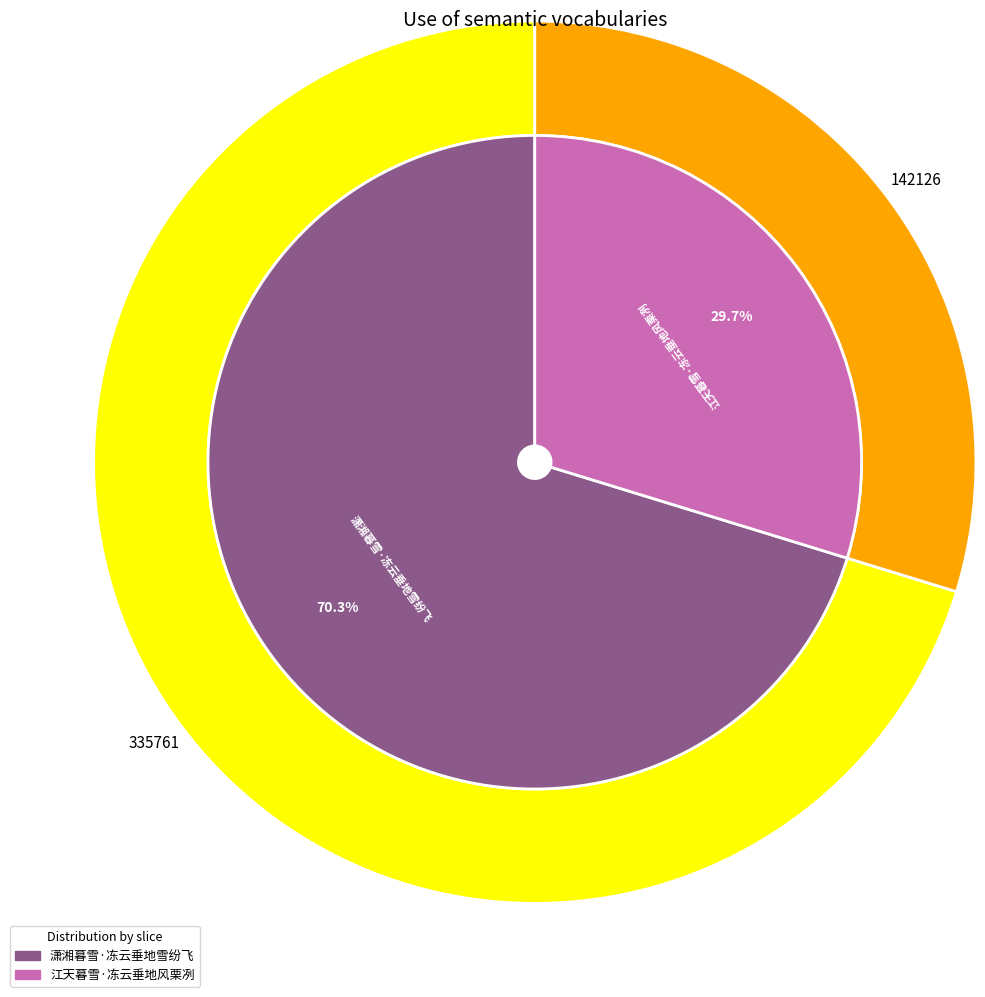

To the nearest percent, what is the difference between the 江天暮雪·冻云垂地风栗冽 and 潇湘暮雪·冻云垂地雪纷飞 slice percentages?

41%